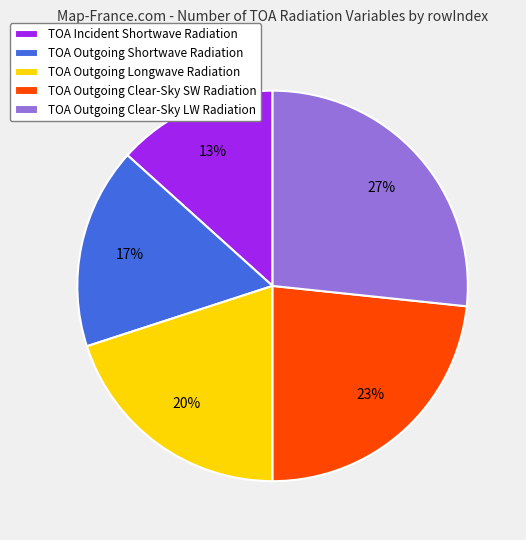

To the nearest percent, what percentage of the pie is TOA Outgoing Shortwave Radiation?

17%